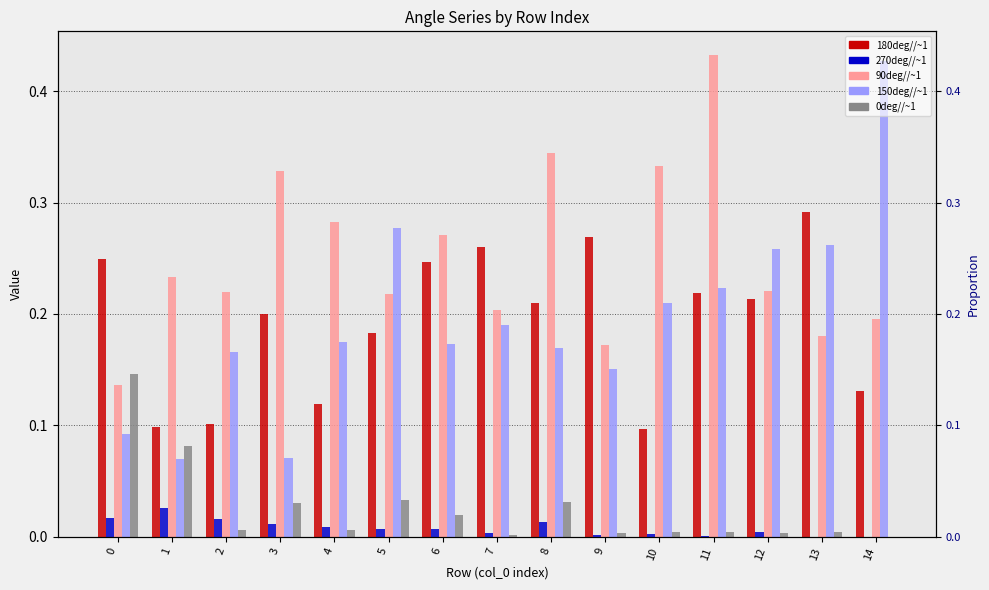

True or false: 0deg//~1 has a value of 0.0 at 11.

False